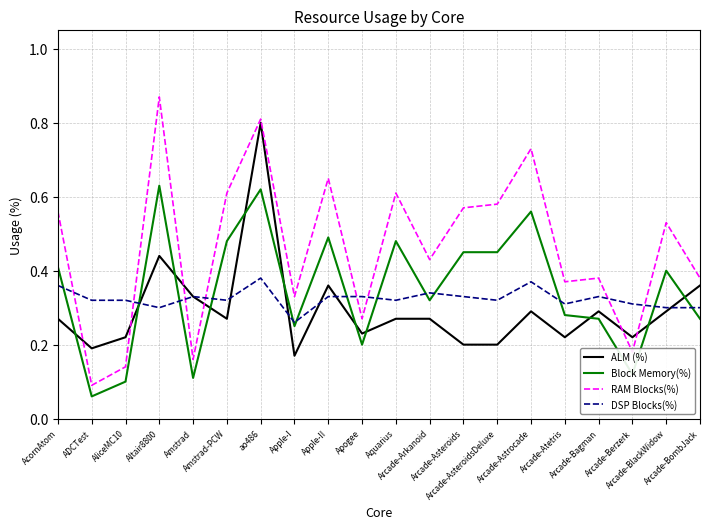

Which series has the largest total across all categories?

RAM Blocks(%)